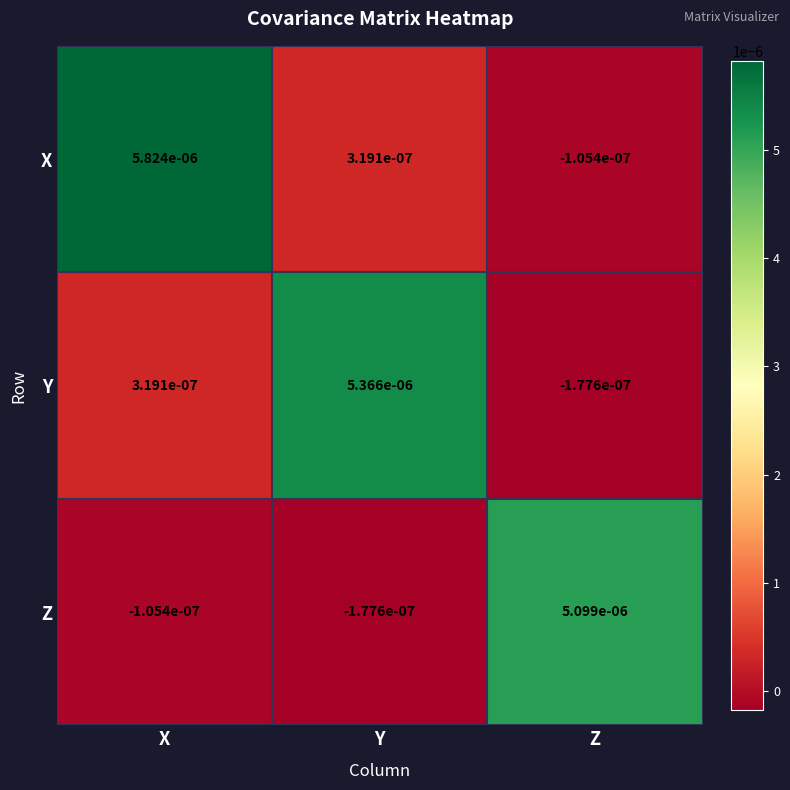

At which category is the sum across all series the highest?

X